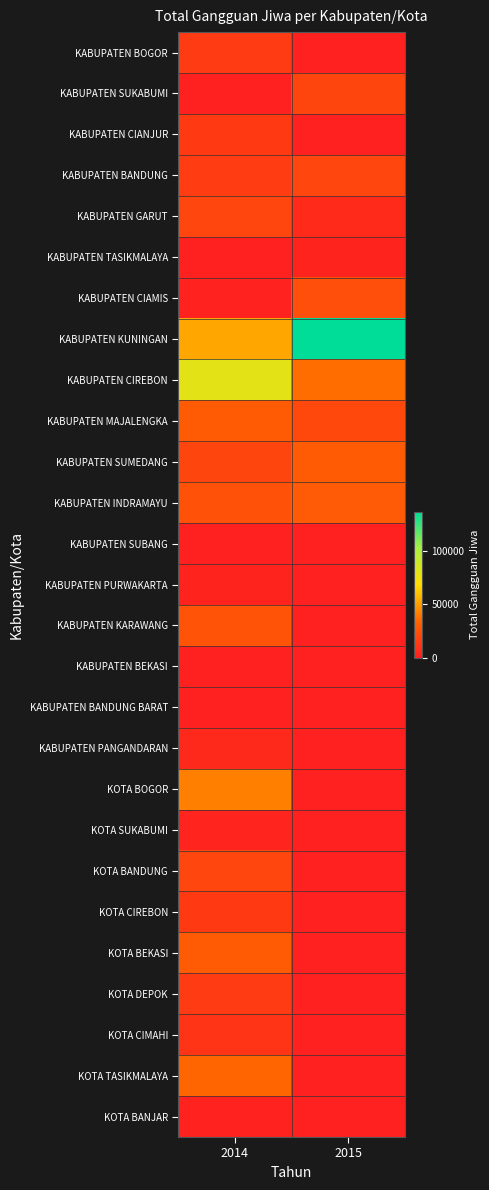

At which category is the sum across all series the highest?

2014